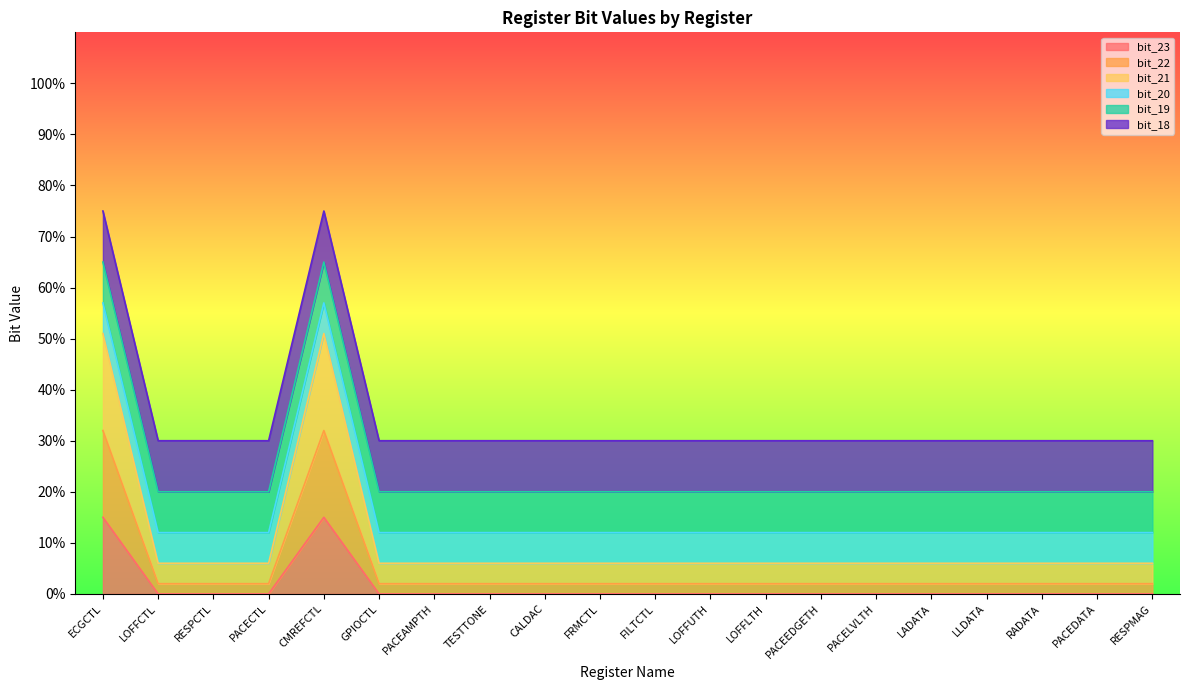

Does the chart display data point markers on the line(s)?

No